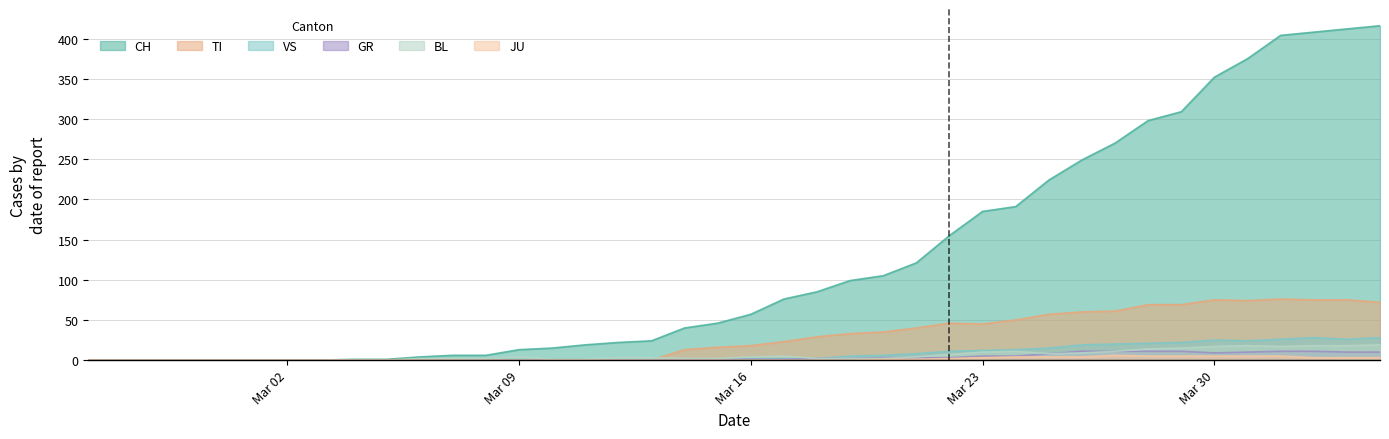

True or false: BL and GR intersect in this chart.

True